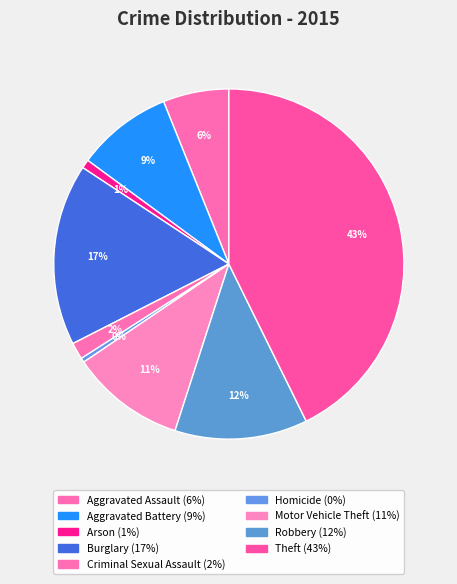

Count the number of slices in the pie.

9